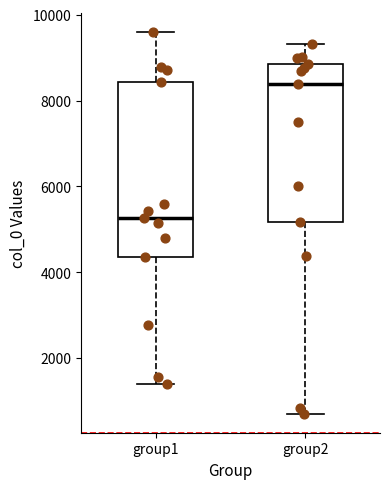

Where does the upper whisker of the box for group1 end on the y-axis? The values are not printed on the chart, so give them approximately, as read against the axis.

9600